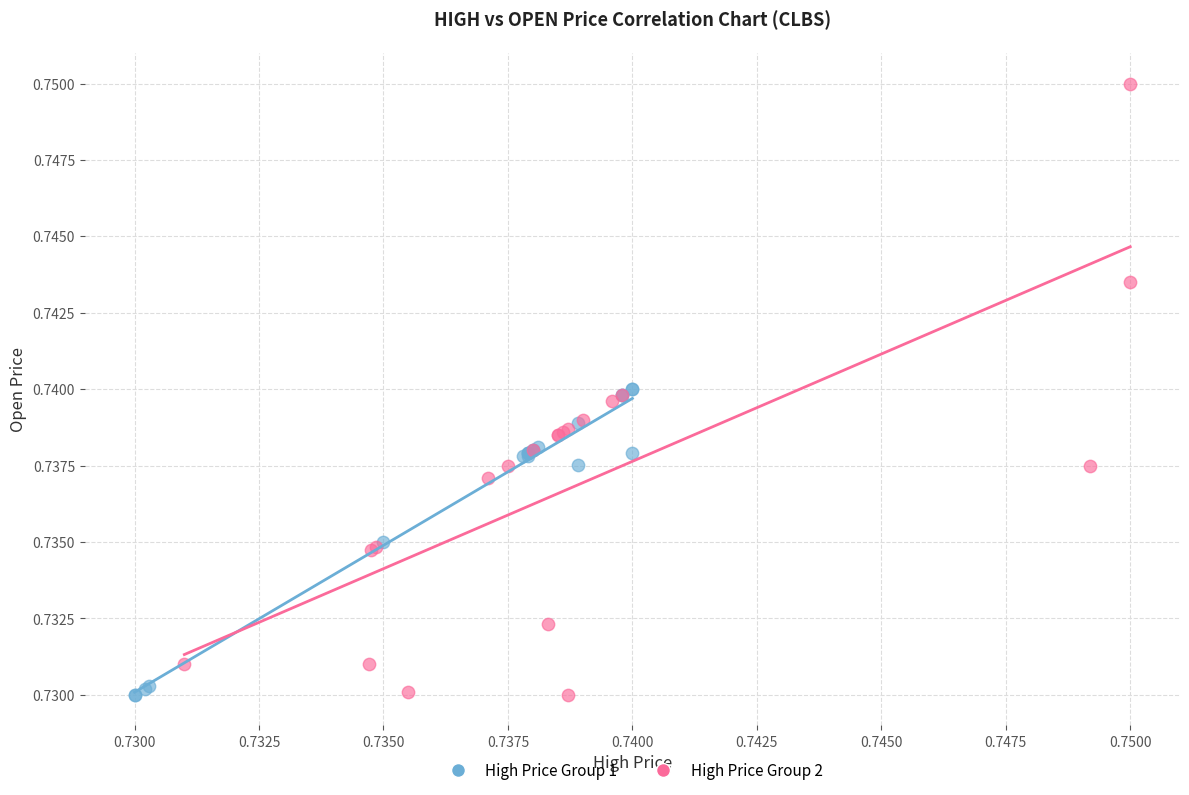

Which series reaches the maximum Y coordinate?

High Price Group 2